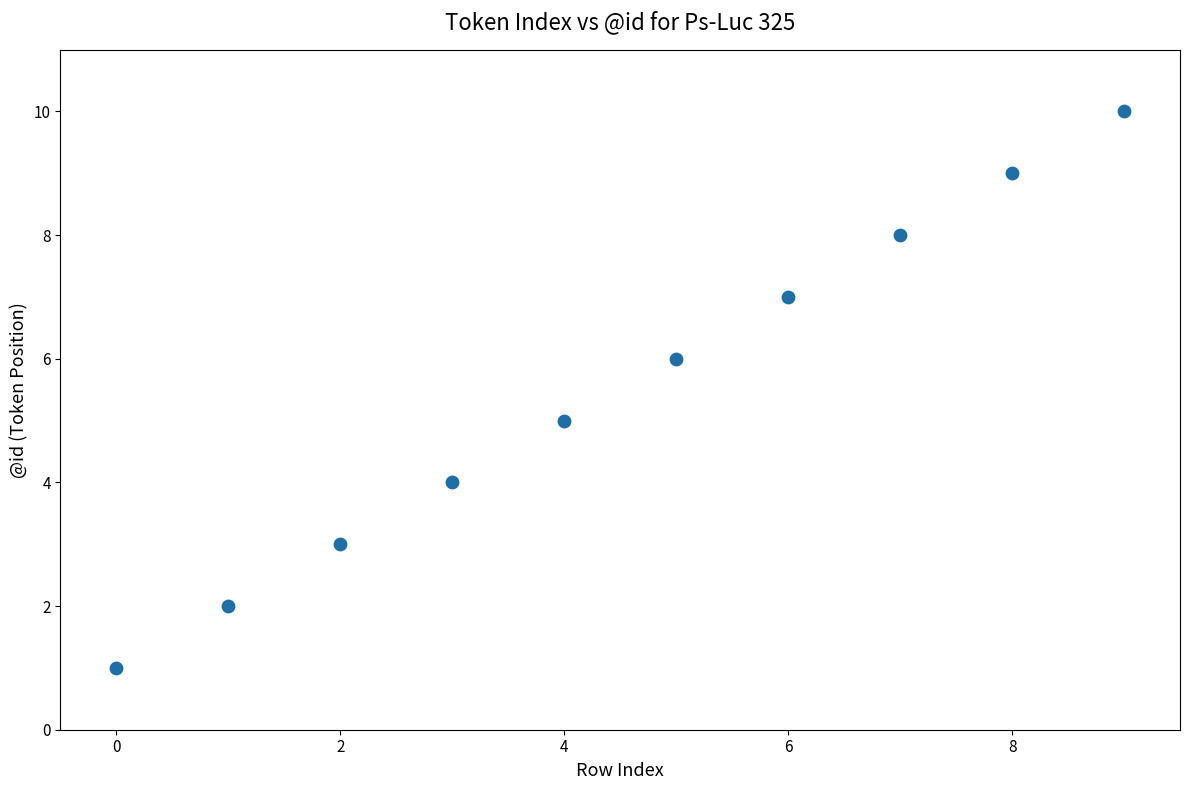

What is the average Y value?

6